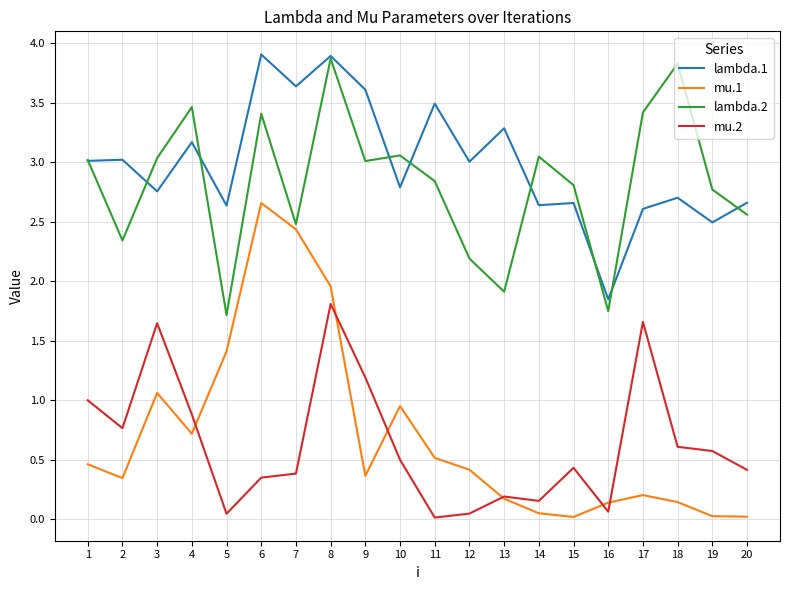

True or false: mu.2 and lambda.1 cross at least once.

False